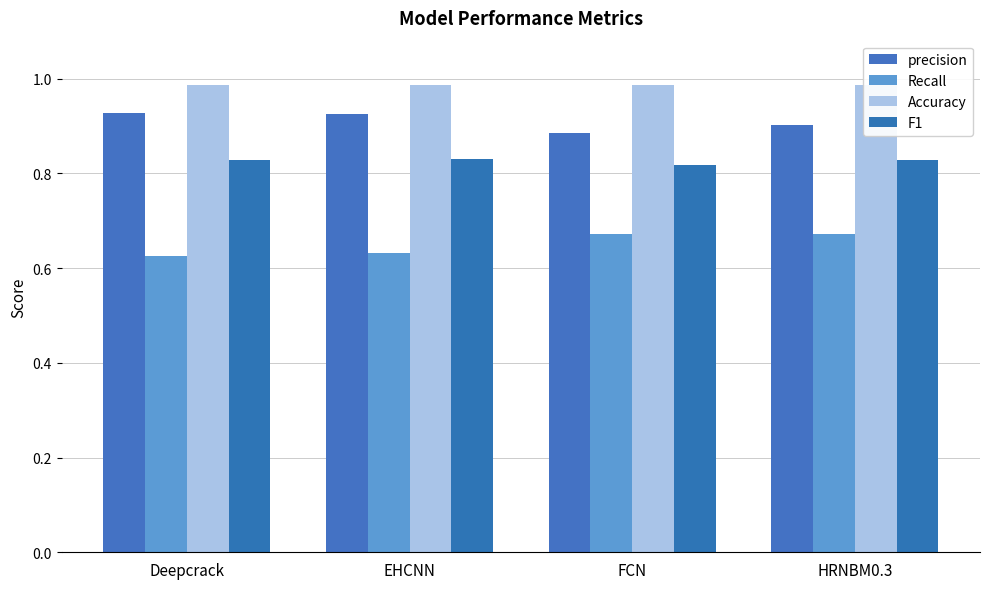

Count the number of categories in the chart.

4